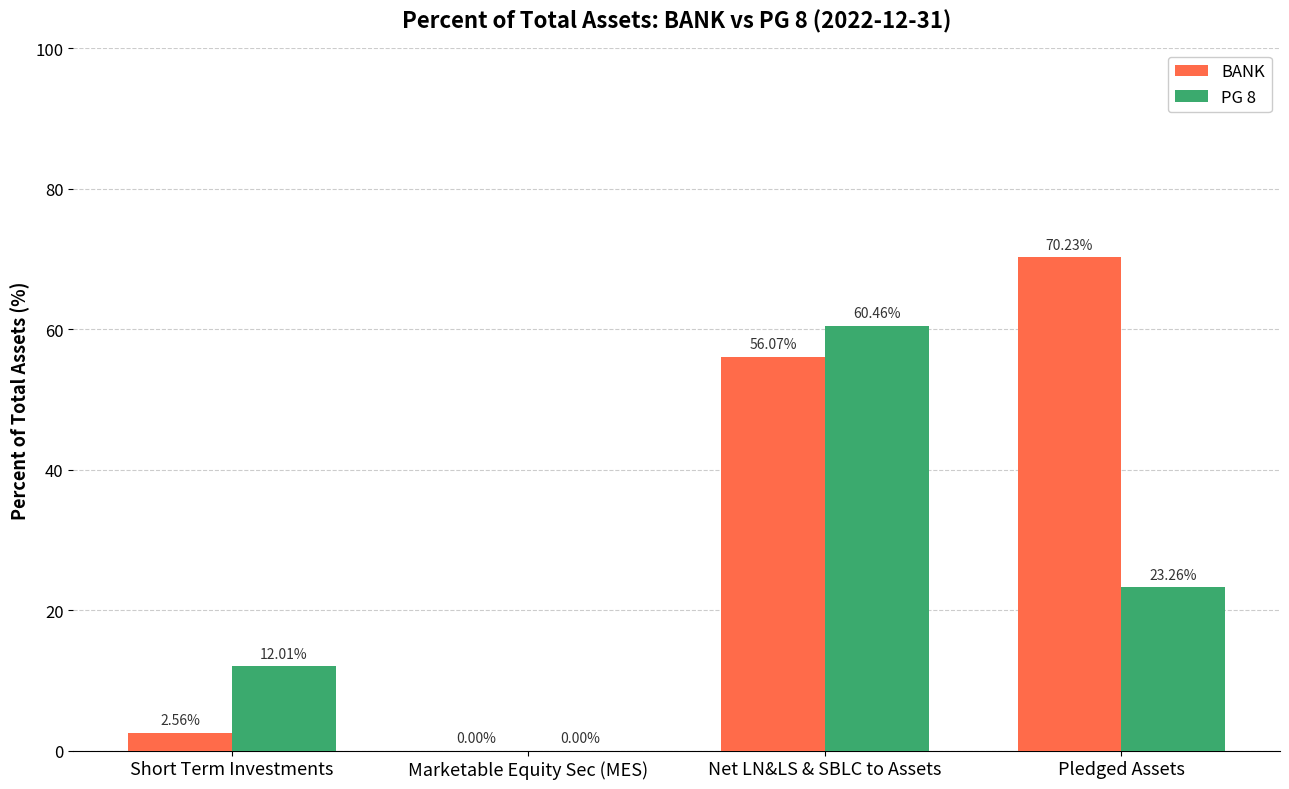

Between Short Term Investments and Marketable Equity Sec (MES), which series saw the biggest shift?

PG 8